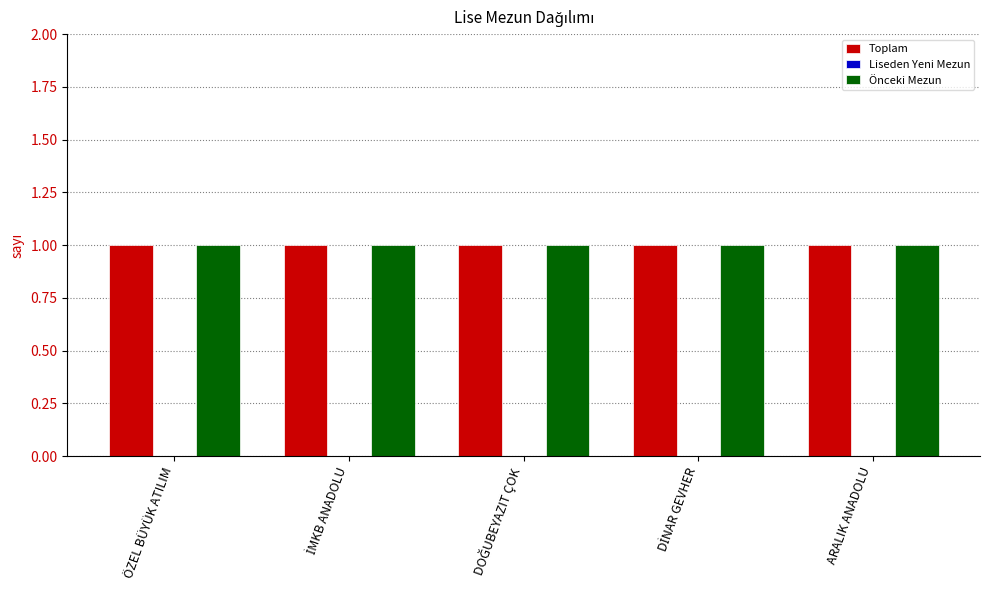

Which category has the highest value across all series?

ÖZEL BÜYÜK ATILIM